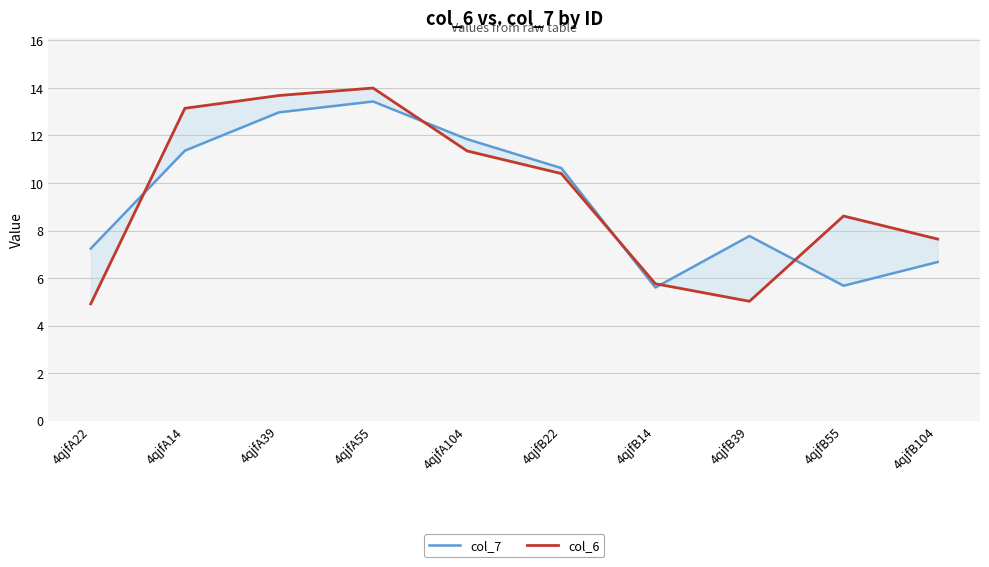

True or false: col_7 and col_6 intersect in this chart.

True